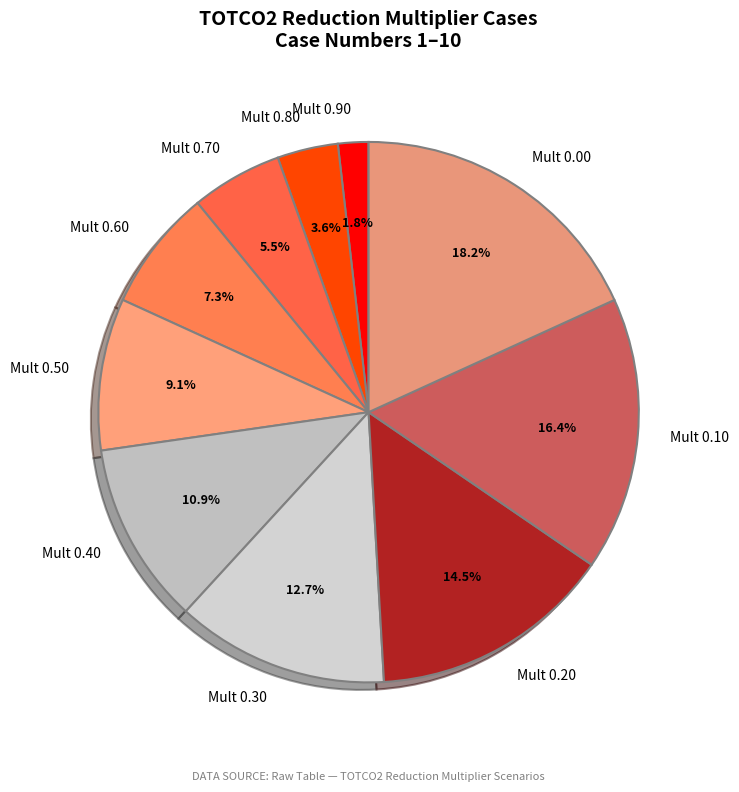

How much of the chart is everything except Mult 0.00?

81.8%